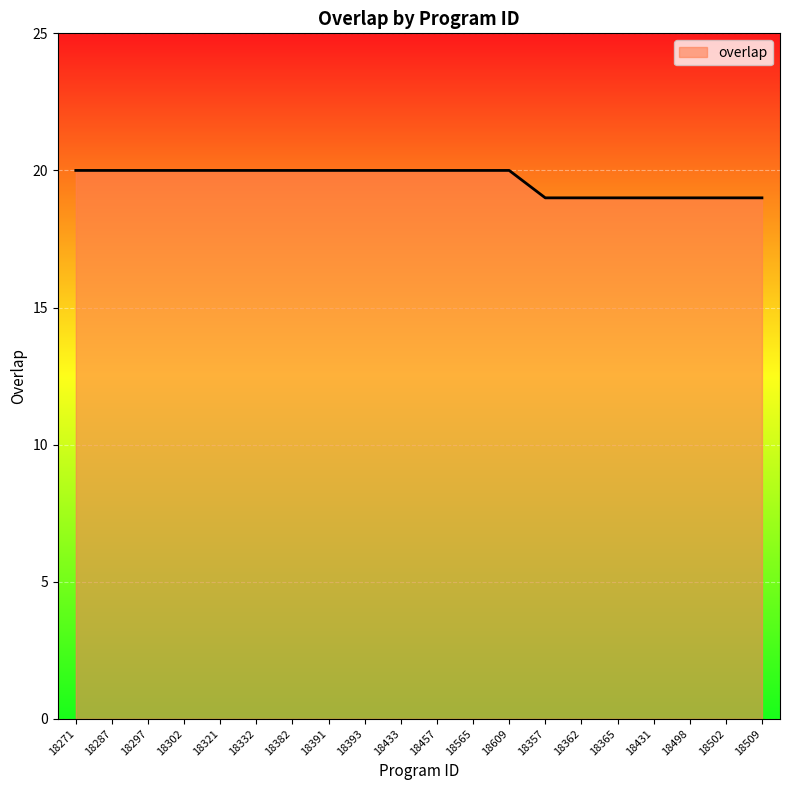

What is the difference between the second highest and second lowest values?

1